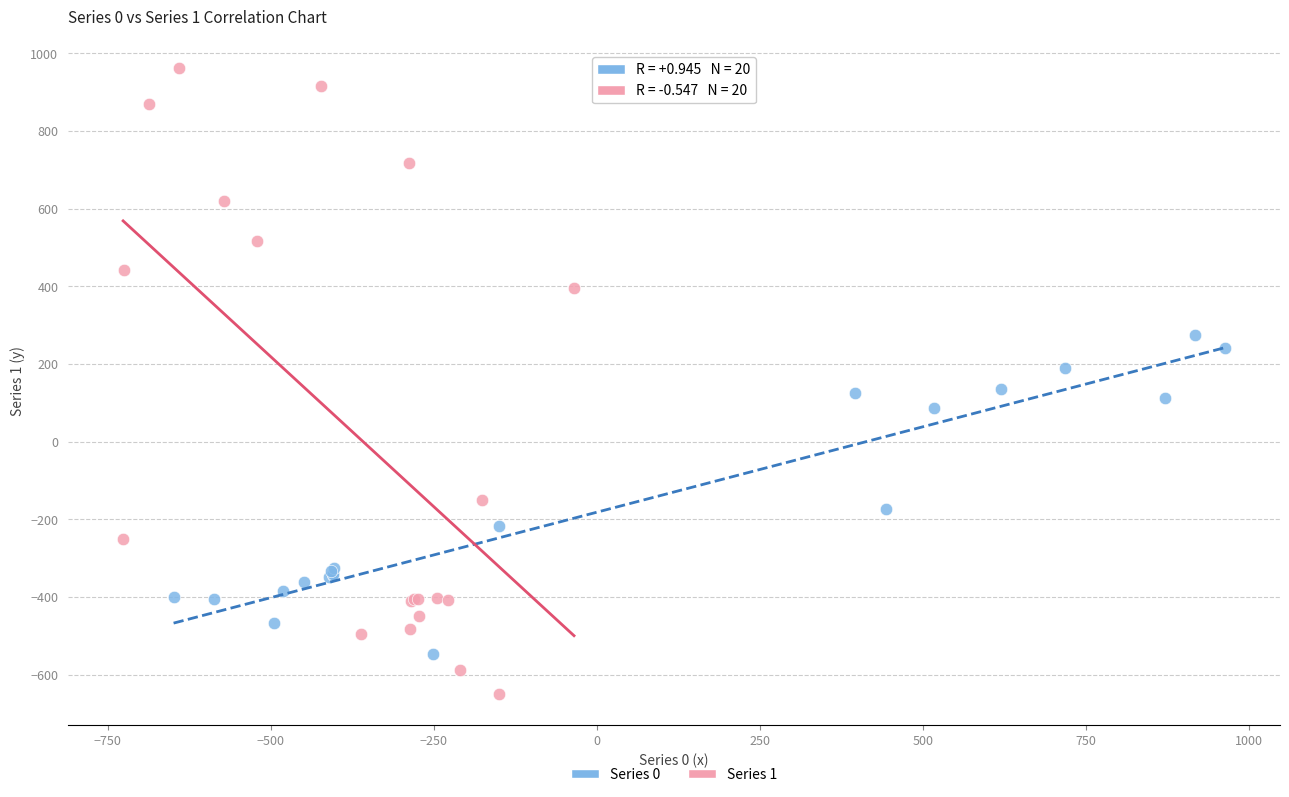

Which series has the widest spread of Y values?

Series 1